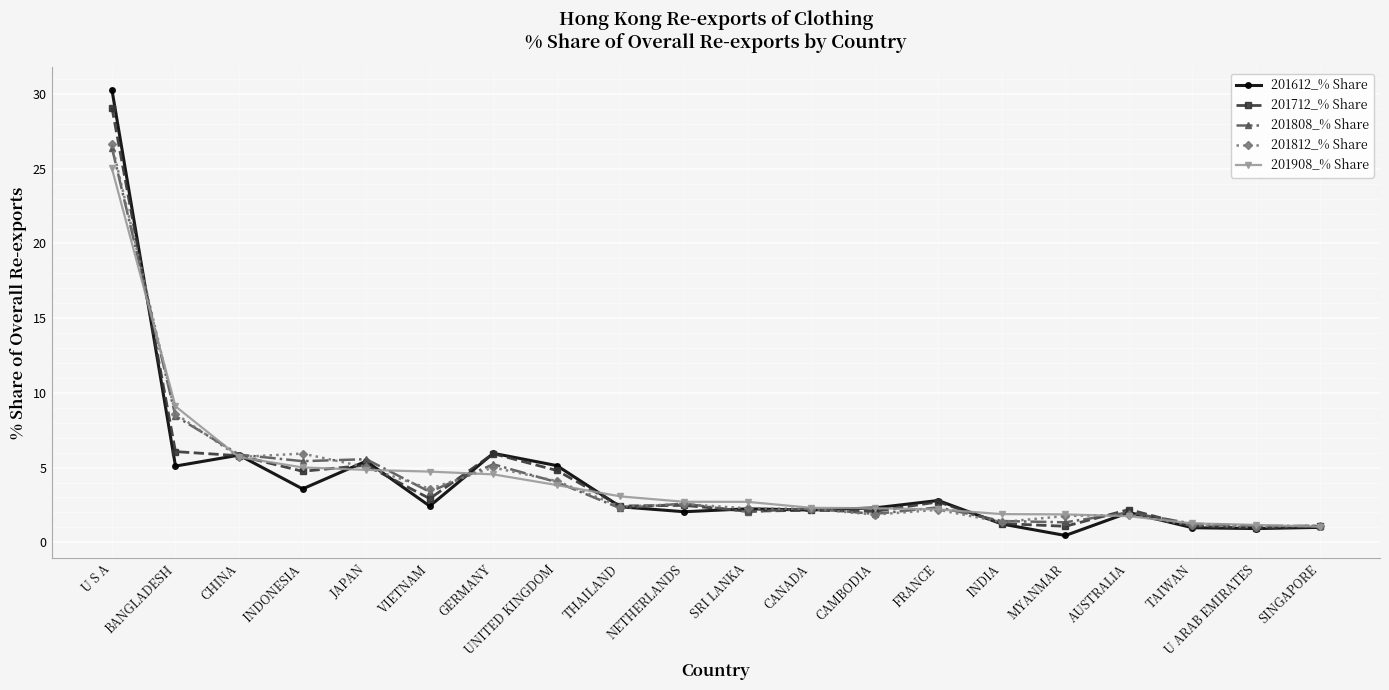

What is the difference between the 201908_% Share values at FRANCE and U ARAB EMIRATES?

1.0